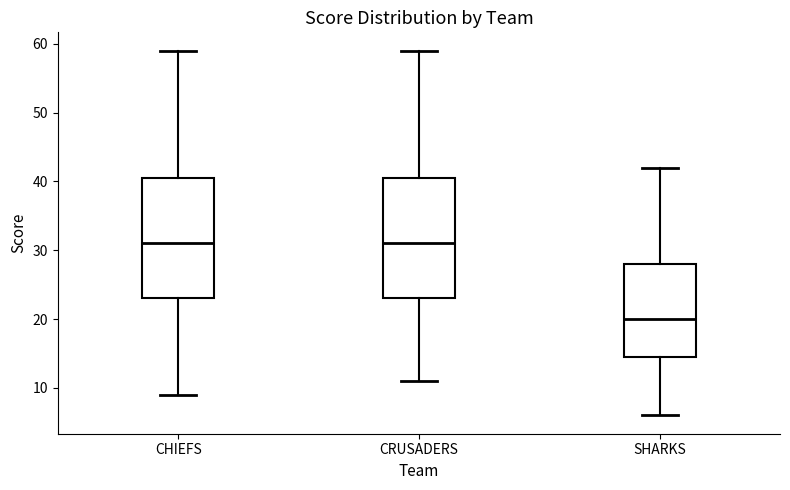

Reading left to right, transcribe this box plot: for each box, give where its median line is, the range the box spans, and where its two whiskers end, as read against the y-axis. The values are not printed on the chart, so give them approximately, as read against the axis.

CHIEFS: median 31, box 23 to 41, whiskers 9 to 59
CRUSADERS: median 31, box 23 to 41, whiskers 11 to 59
SHARKS: median 20, box 15 to 28, whiskers 6 to 42